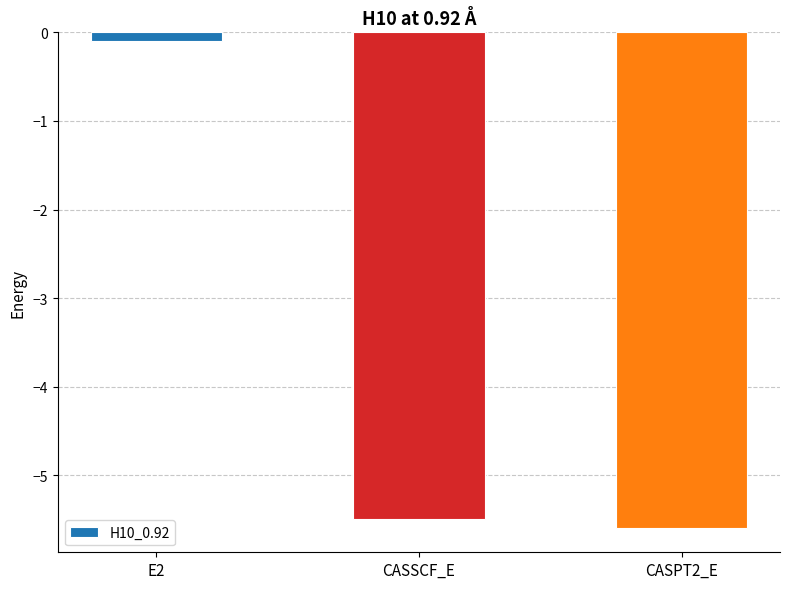

Reading right to left, transcribe all the data shown in this chart.

CASPT2_E=-5.6	CASSCF_E=-5.5	E2=-0.1